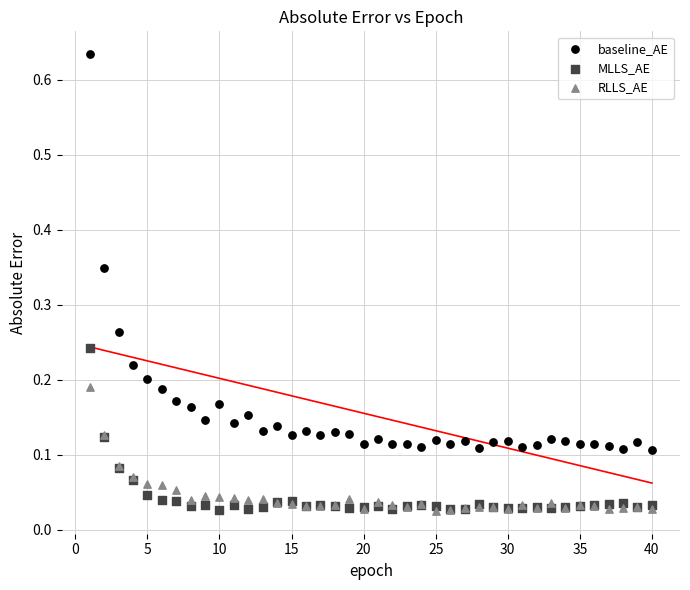

Which series reaches the maximum Y coordinate?

baseline_AE